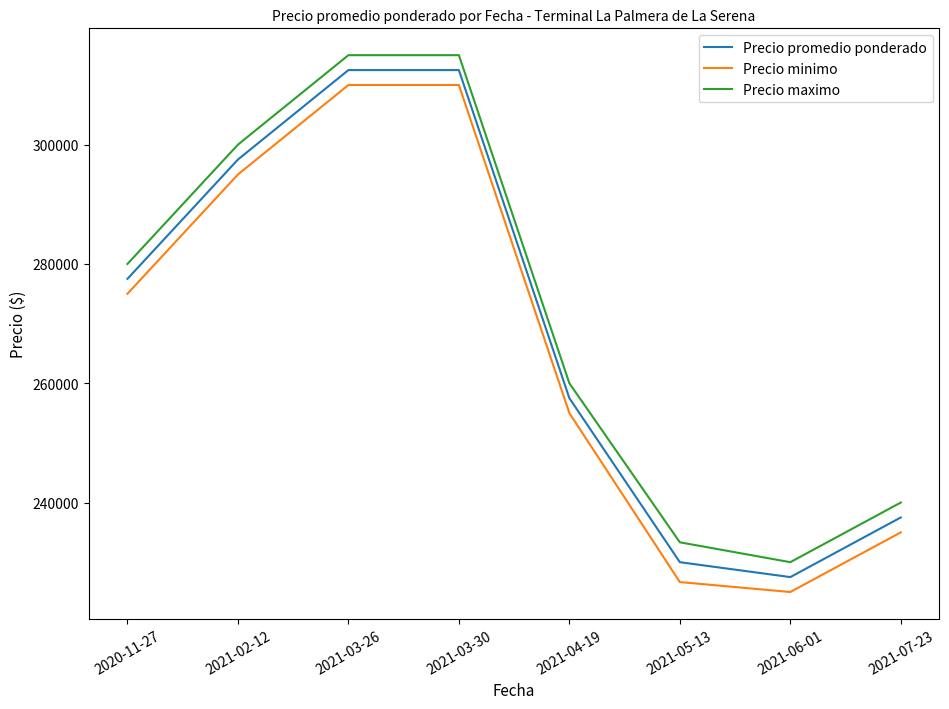

True or false: Precio promedio ponderado and Precio maximo cross at least once.

False